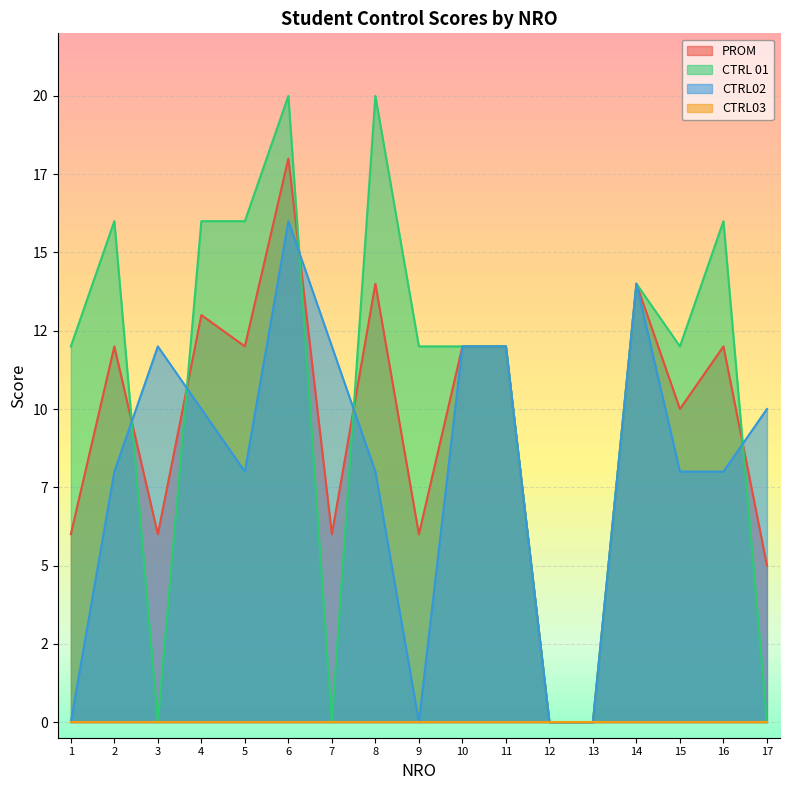

Where do CTRL02 and CTRL 01 first cross each other?

2 and 3